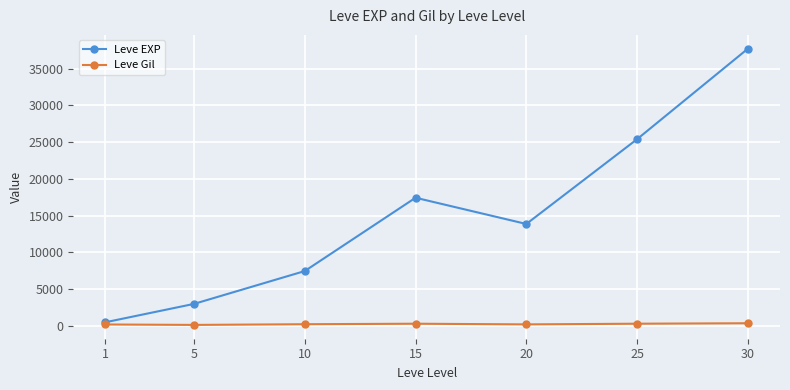

What is the maximum value for Leve EXP?

37715.0